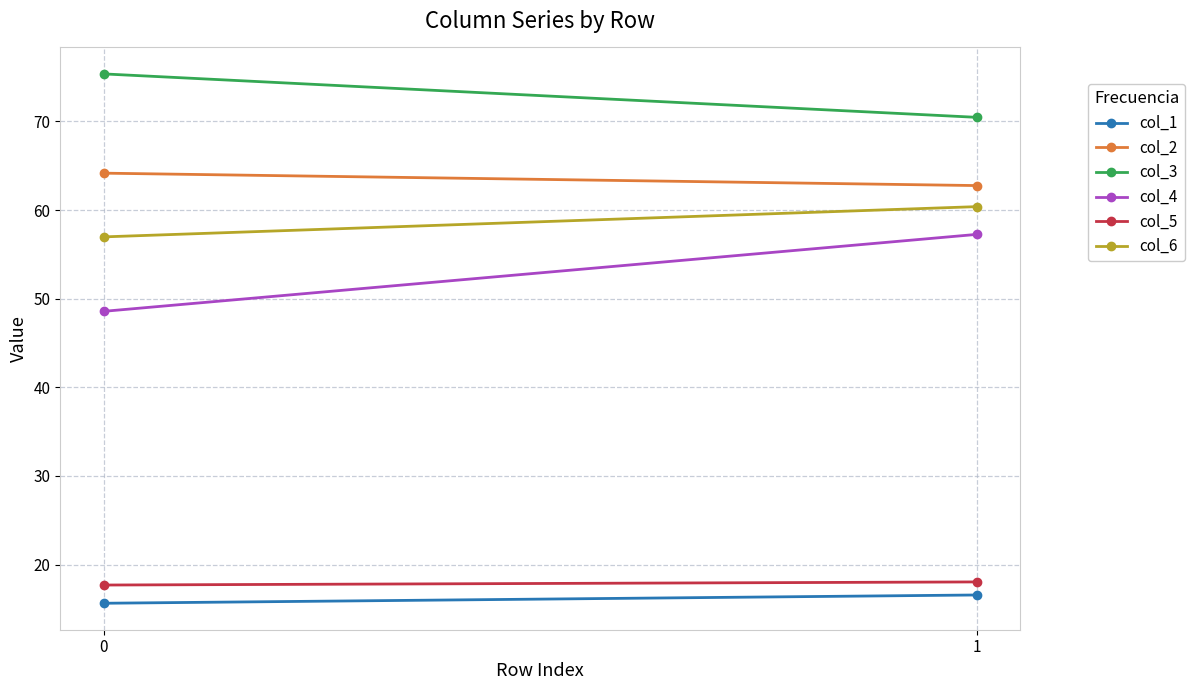

Which series has the largest total across all categories?

col_3